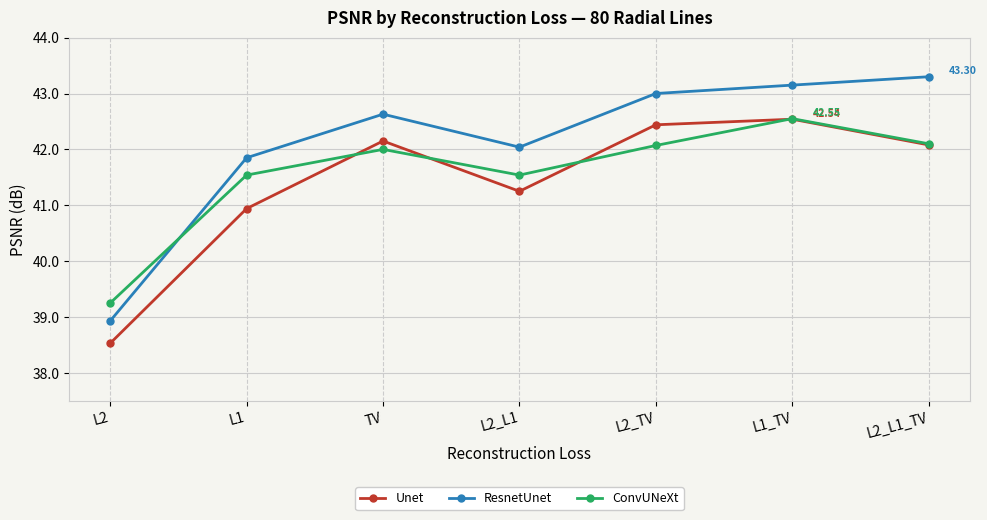

True or false: ResnetUnet and Unet intersect in this chart.

False